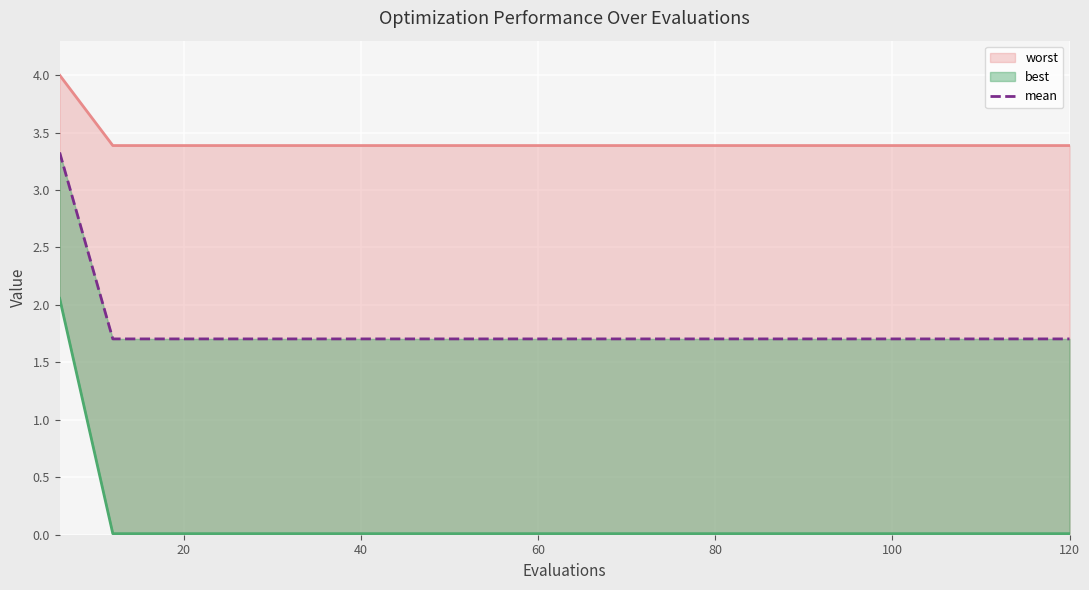

Which series has the largest range (max minus min)?

best